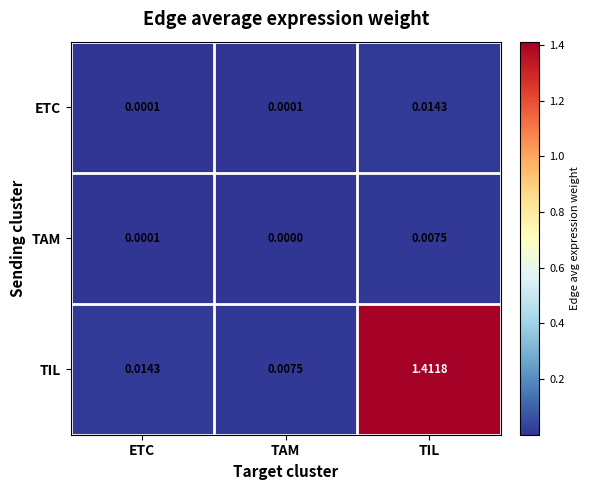

List the series in order of their peak value, highest first.

TIL, ETC, TAM